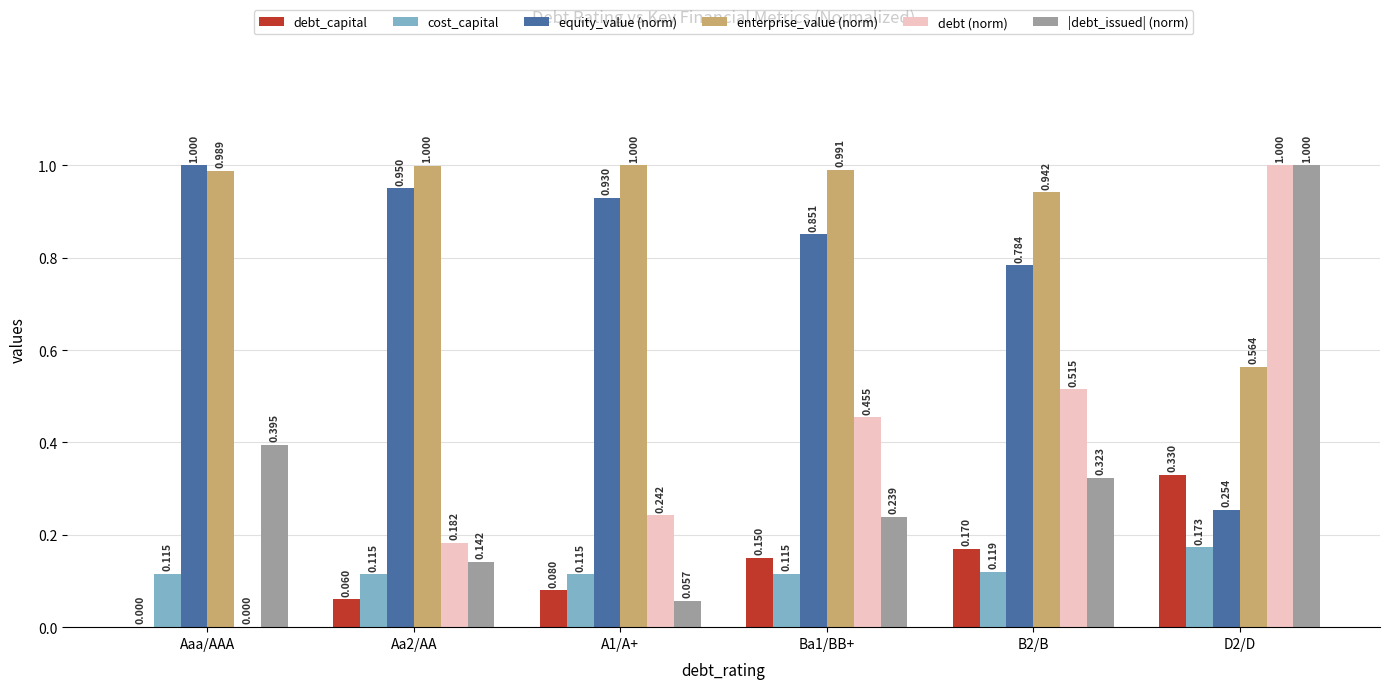

Which series changed the most between Aaa/AAA and D2/D?

debt (norm)